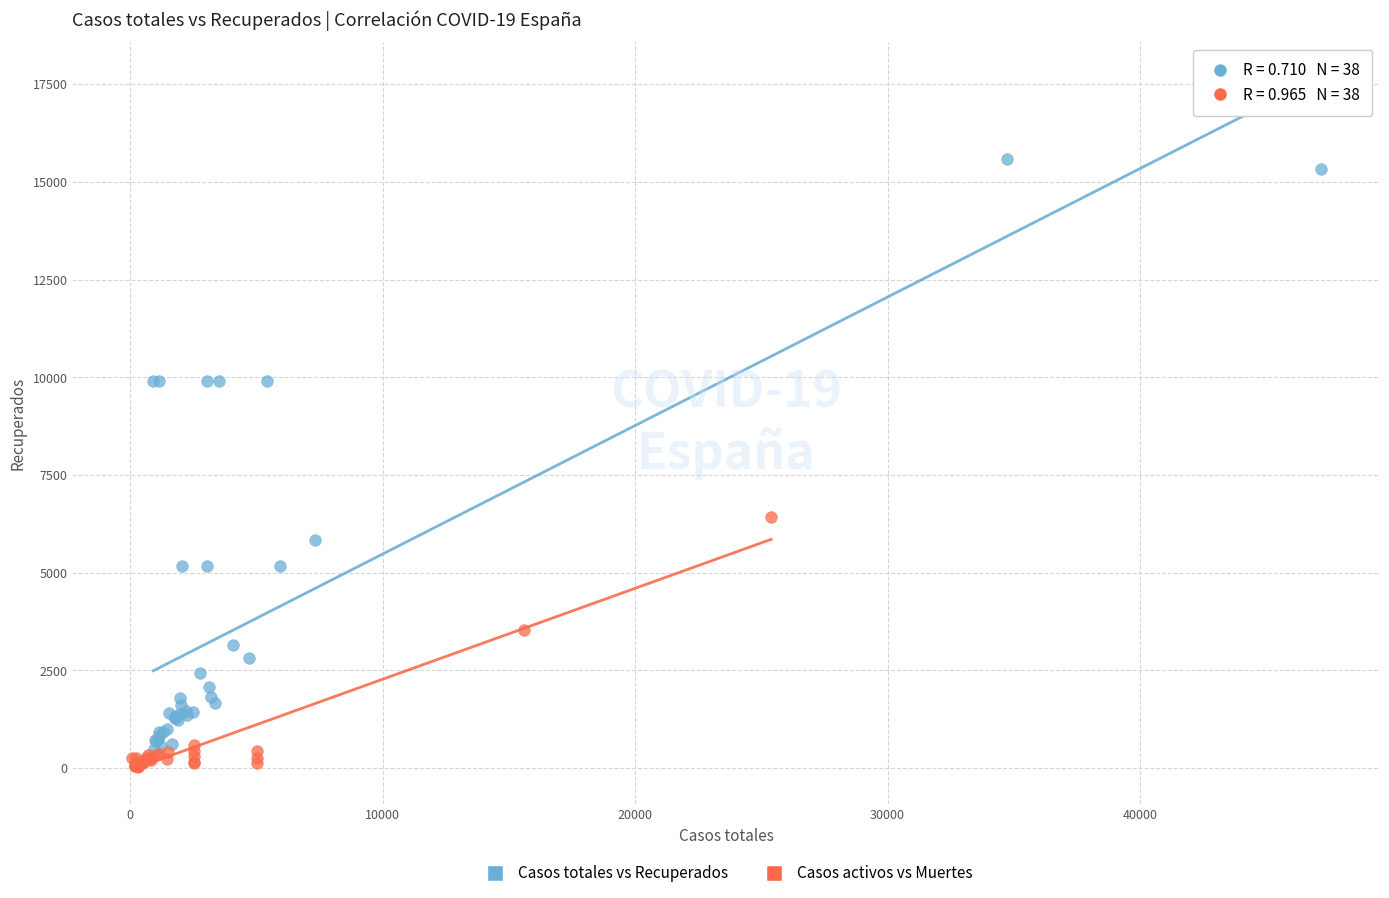

Which series has the largest Y range (max minus min)?

Casos totales vs Recuperados